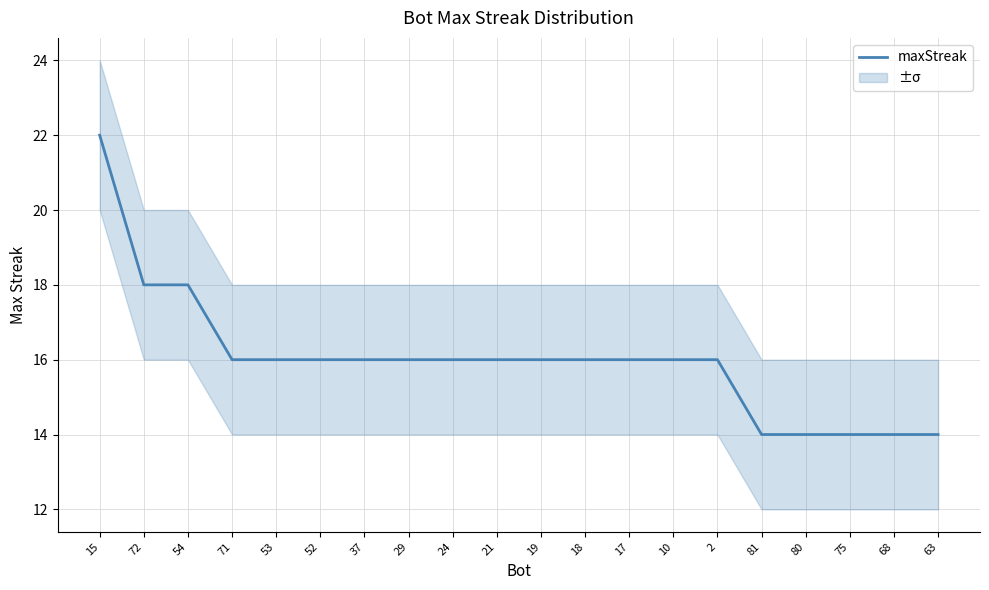

What is the sum of all values?

320